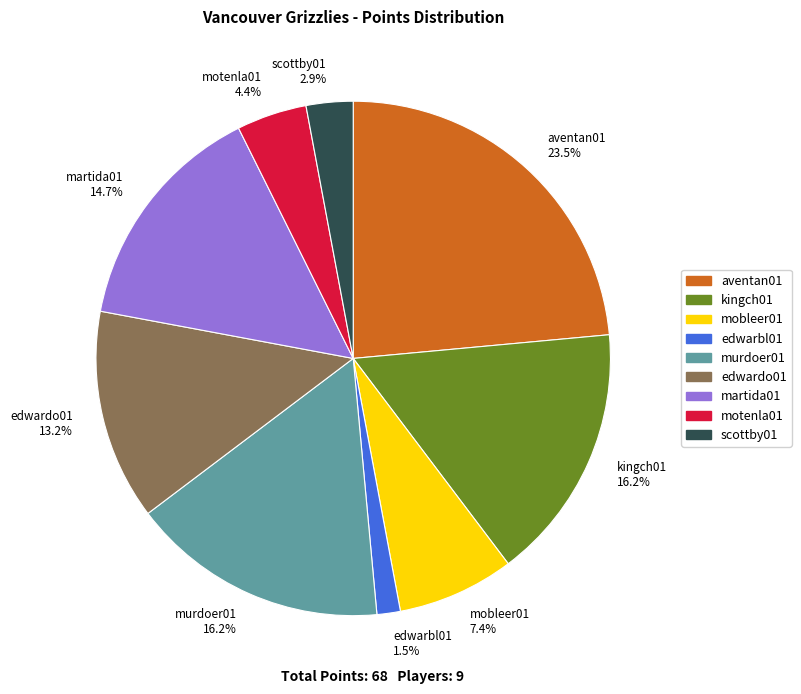

Count the number of slices in the pie.

9